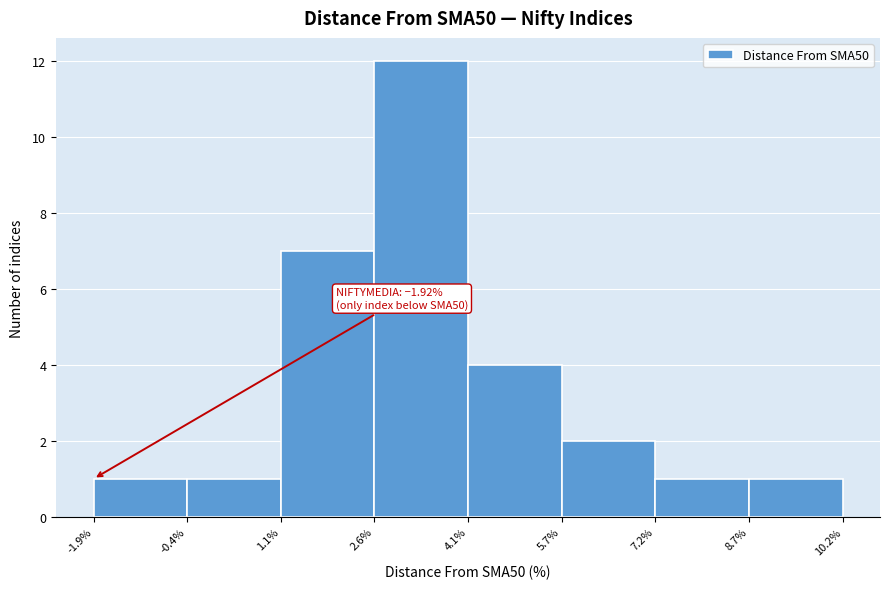

Which range on the x-axis has the tallest bar?

2.6% to 4.1%